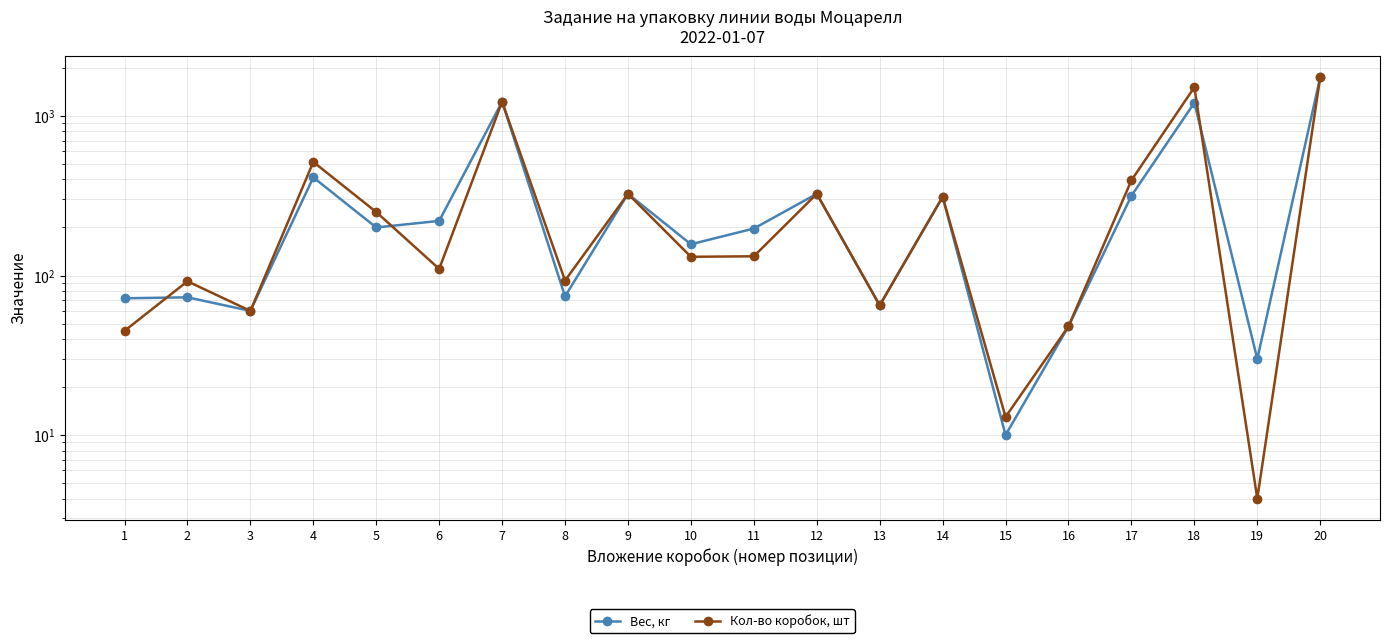

How many lines are shown in the chart?

2